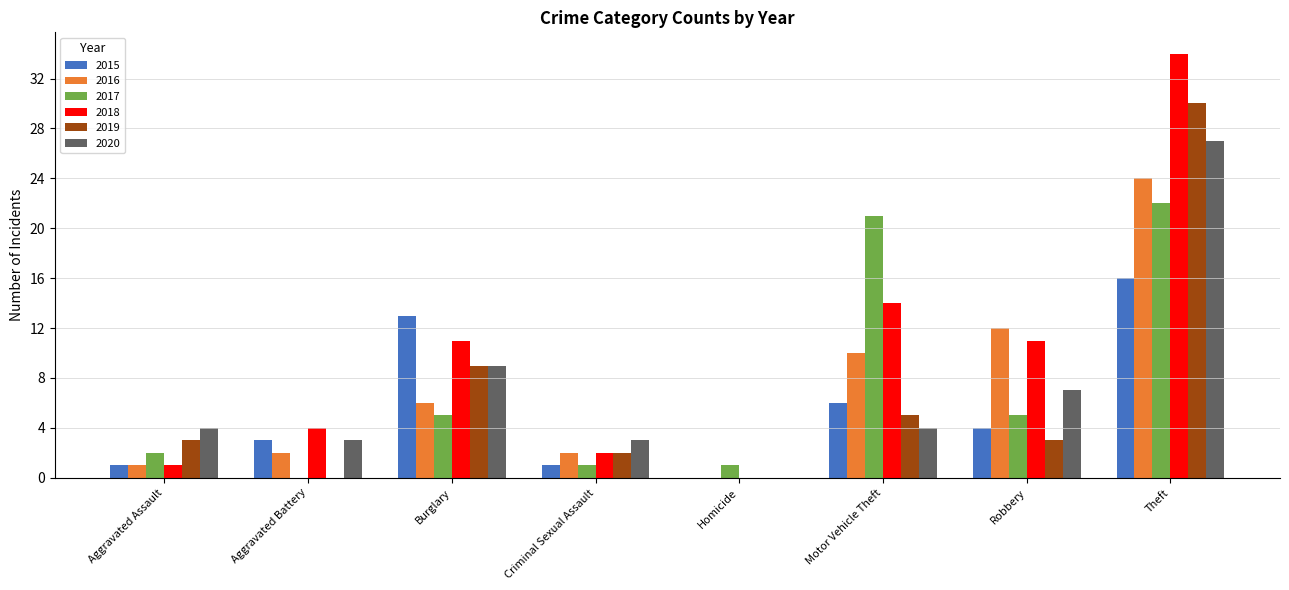

Which series changed the most between Burglary and Homicide?

2015